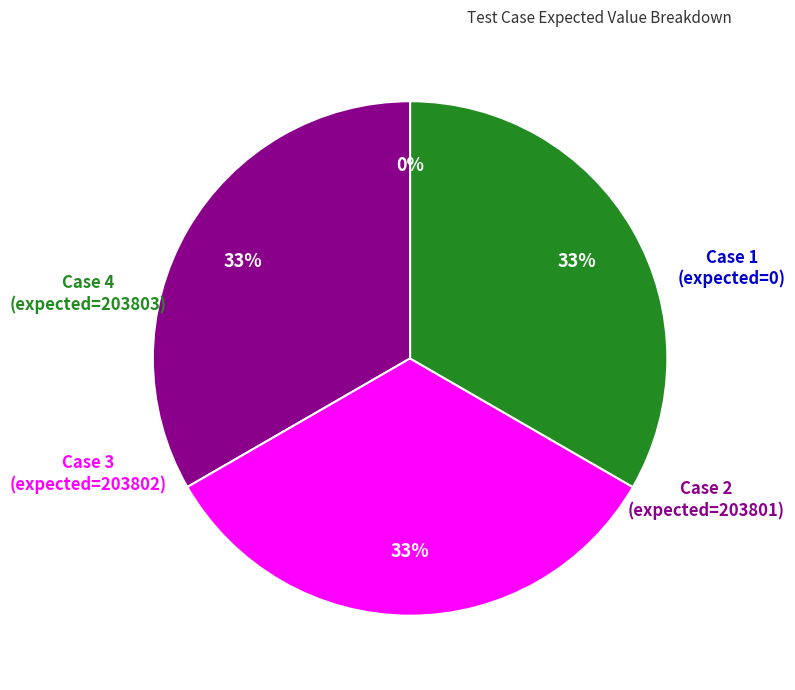

Combined, do Case 3 (expected=203802) and Case 4 (expected=203803) account for over 50%?

Yes